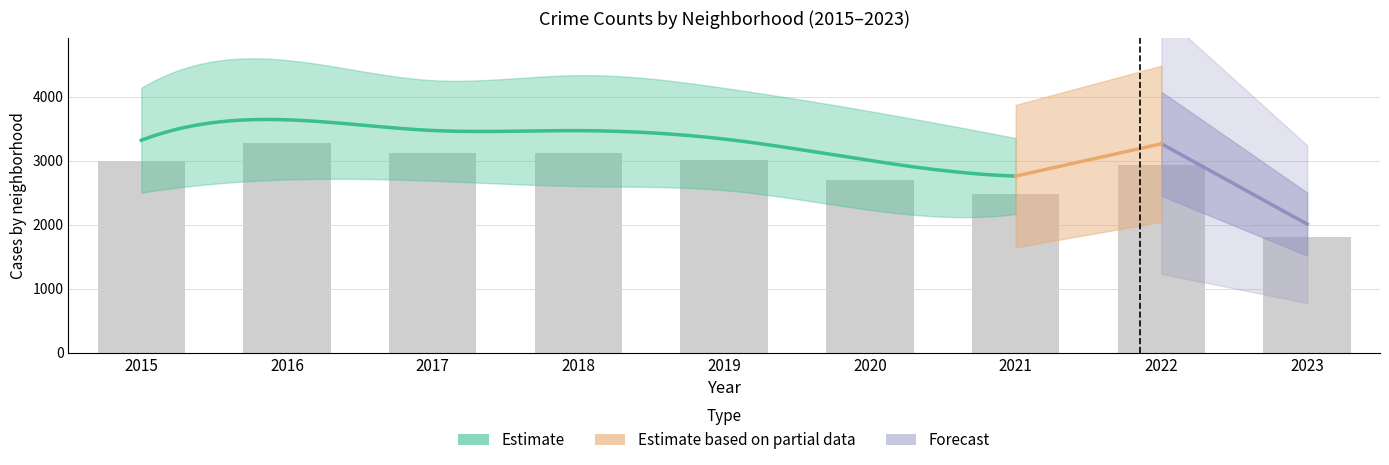

At how many categories does at least one series exceed 1583?

9